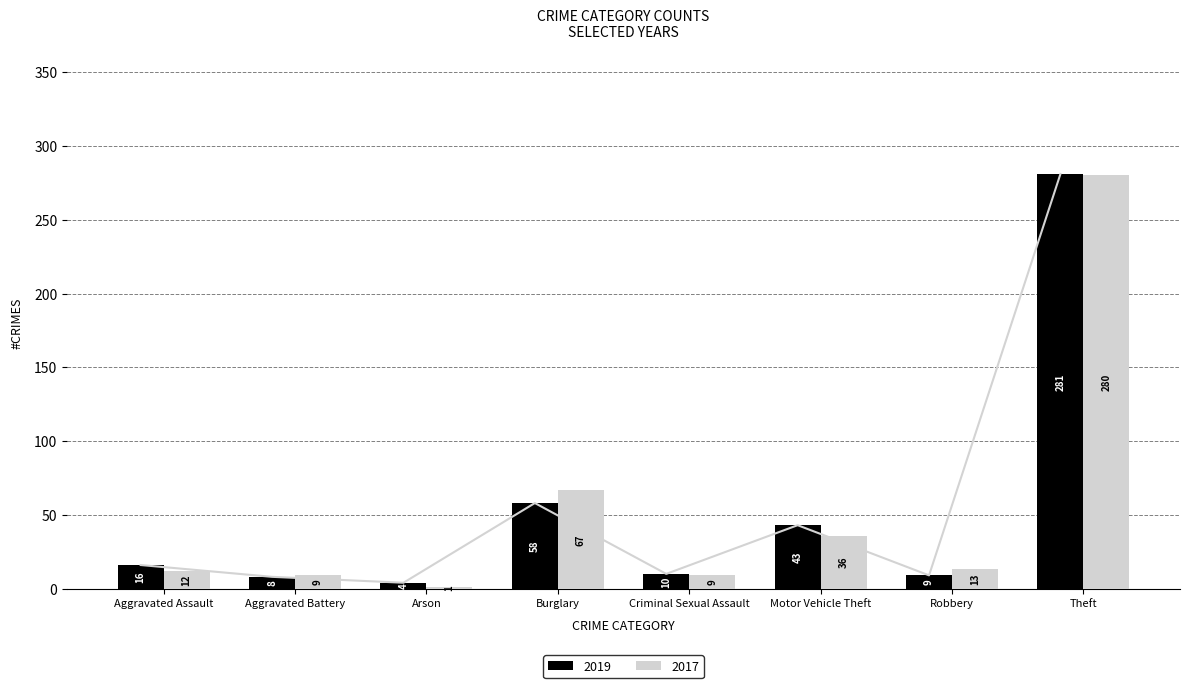

Where does the 2017 series first go above 13?

Burglary